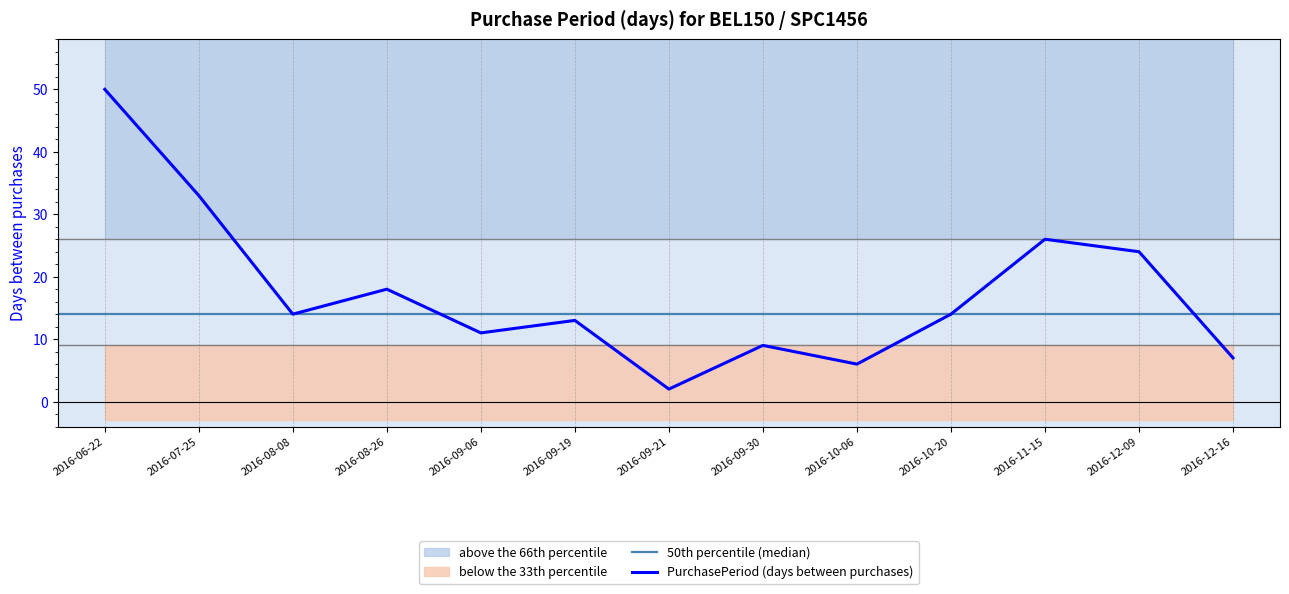

What is the average value?

17